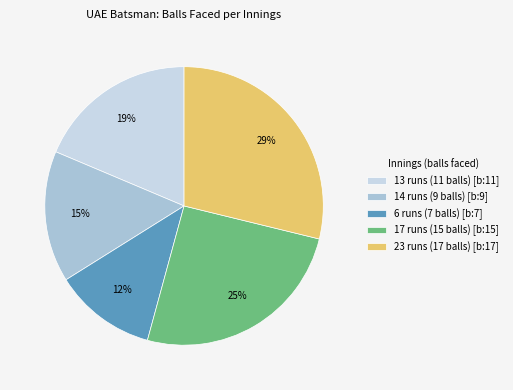

Which slice is the largest?

23 runs (17 balls) [b:17]